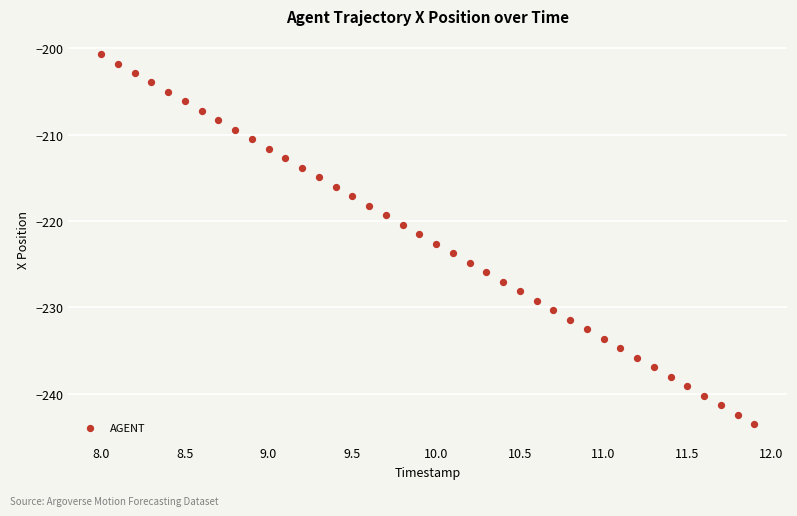

What is the range of Y values (max minus min)?

42.8